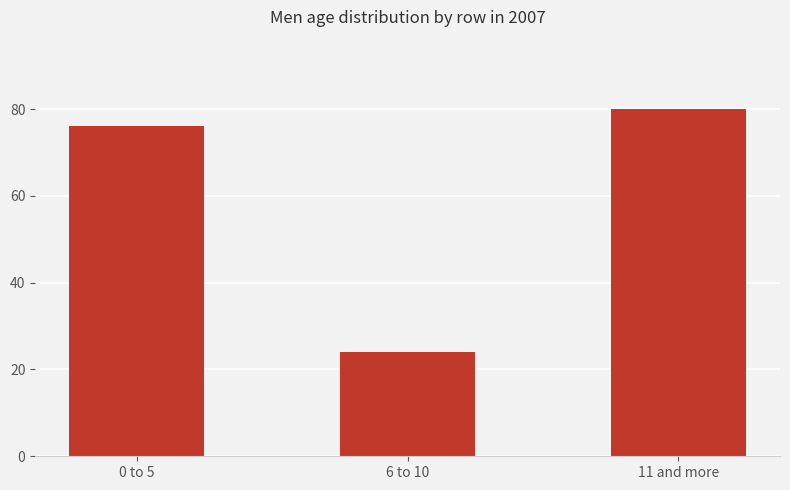

What is the label of the 3rd bar from the left?

11 and more